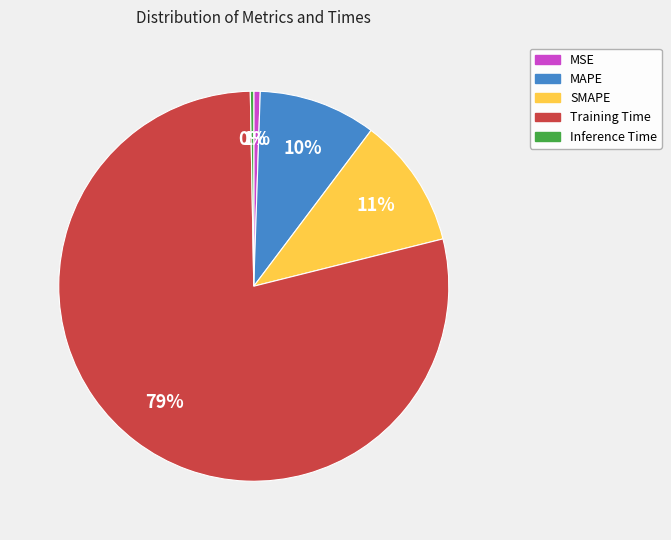

To the nearest percent, what percentage of the pie is MAPE?

10%